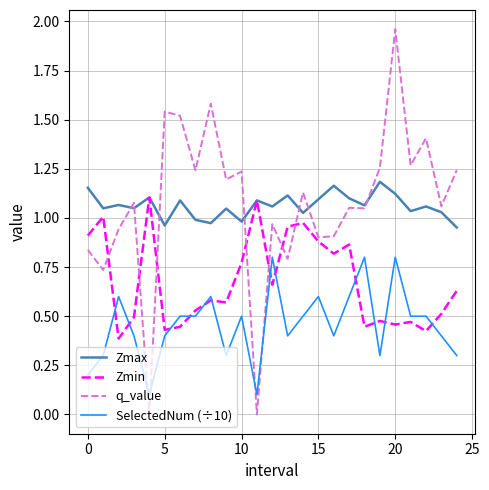

Does the chart have visible grid lines?

Yes